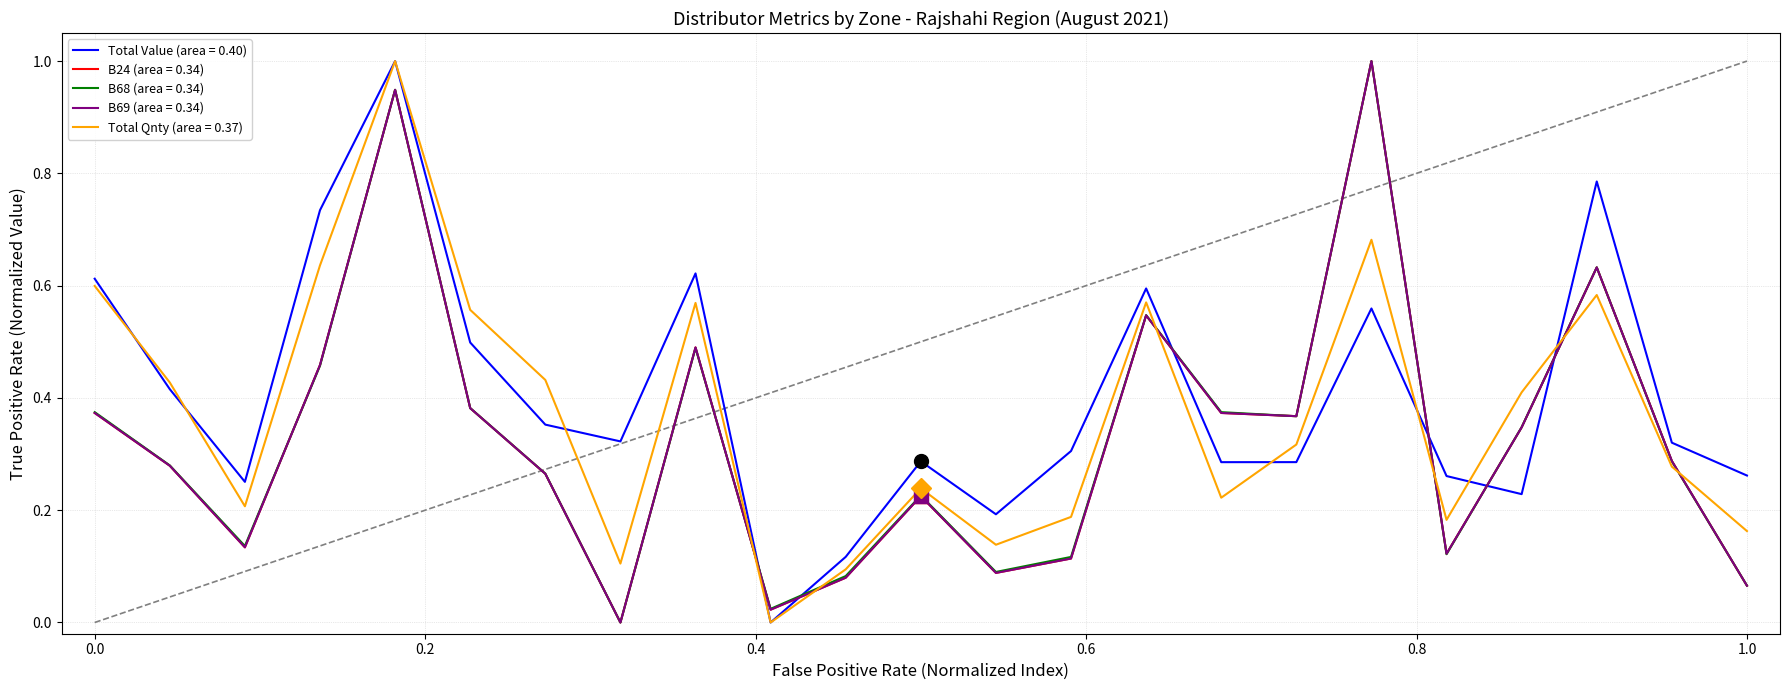

Does the chart display data point markers on the line(s)?

No